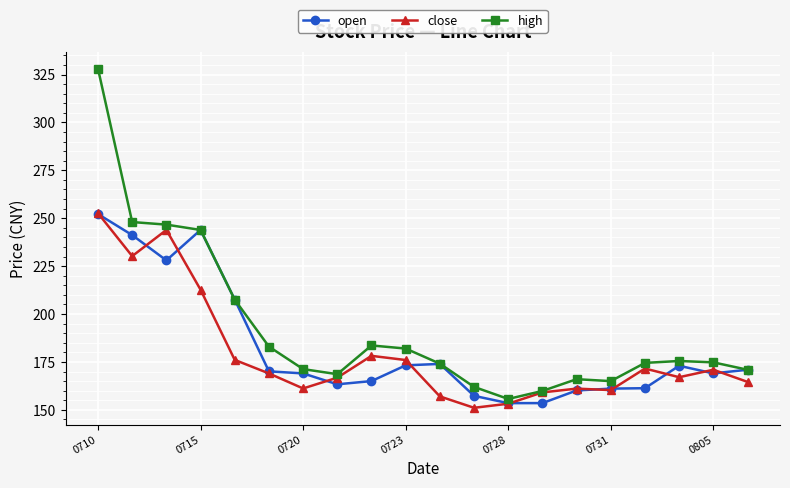

True or false: open has more than 0 interior local peaks.

True